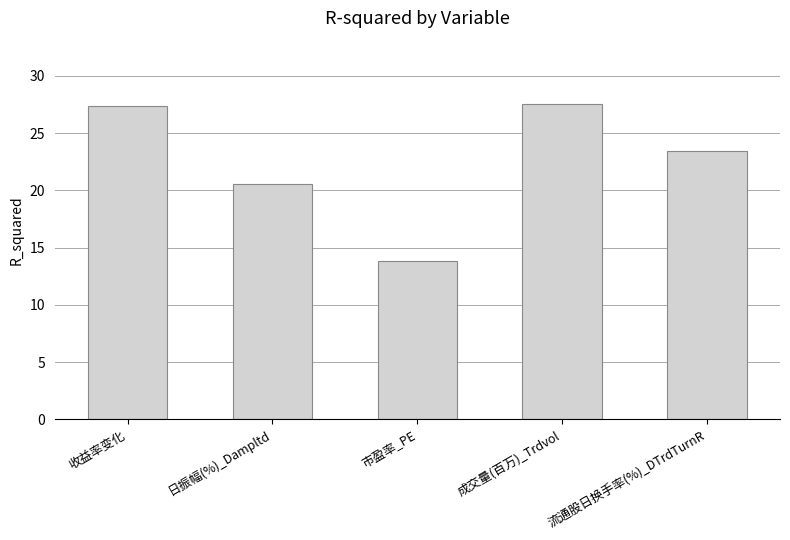

The chart shows a value of 27.6 at 成交量(百万)_Trdvol. True or false?

True